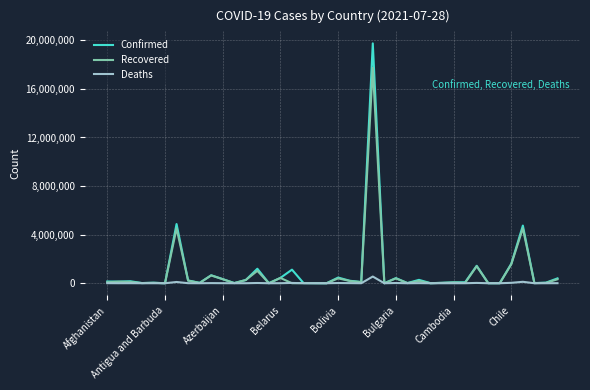

What is the maximum value for Deaths?

551835